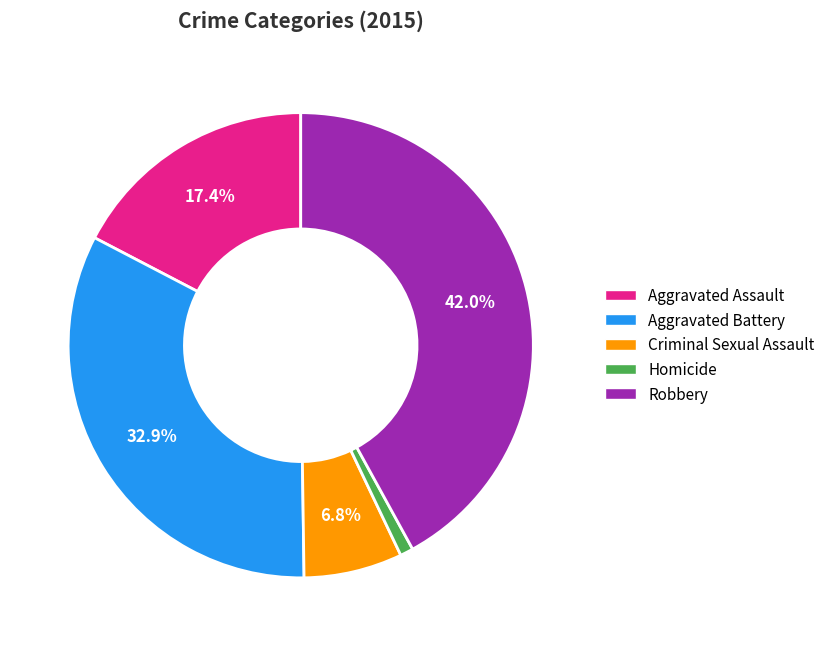

Which slice is the smallest?

Homicide